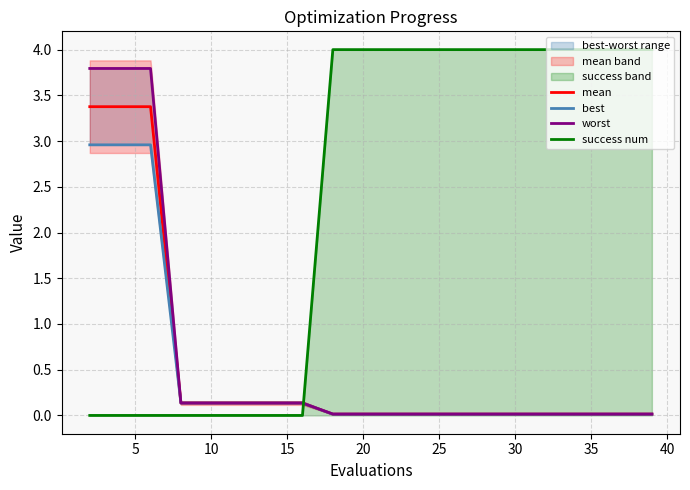

What is the difference between the maximum and minimum values in the success num series?

4.0